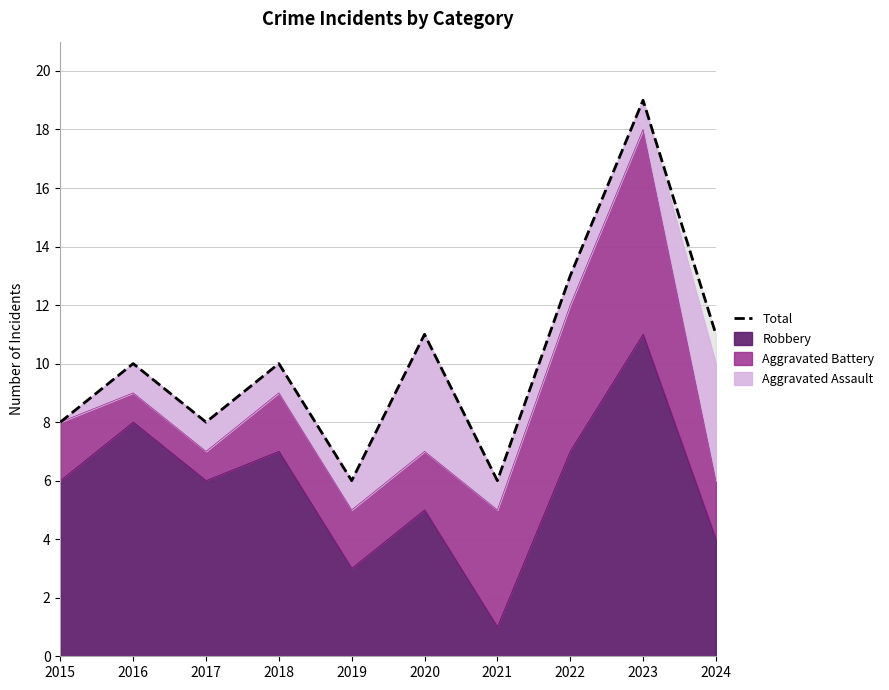

List the labels in order of value, largest first.

2023, 2022, 2020, 2024, 2016, 2018, 2015, 2017, 2019, 2021